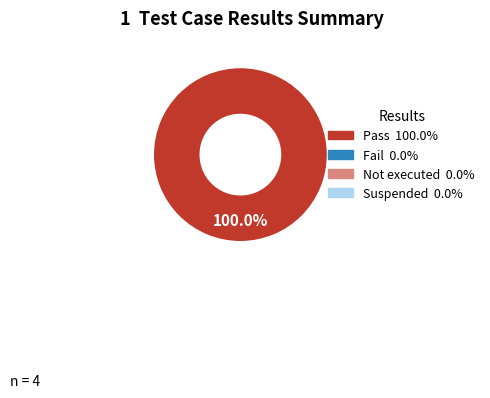

Does any single category account for the majority?

Yes